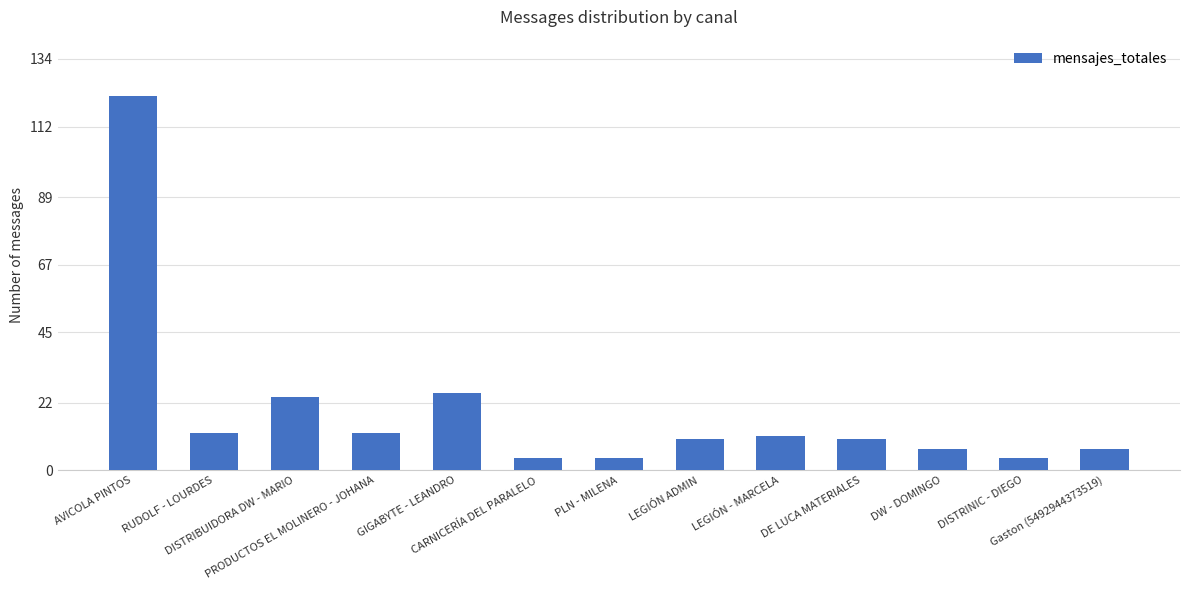

What is the minimum value shown in the chart?

4